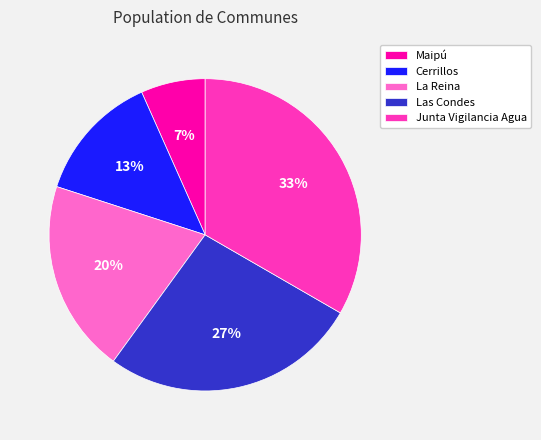

Approximately how many times larger is the value at Cerrillos compared to La Reina?

0.7